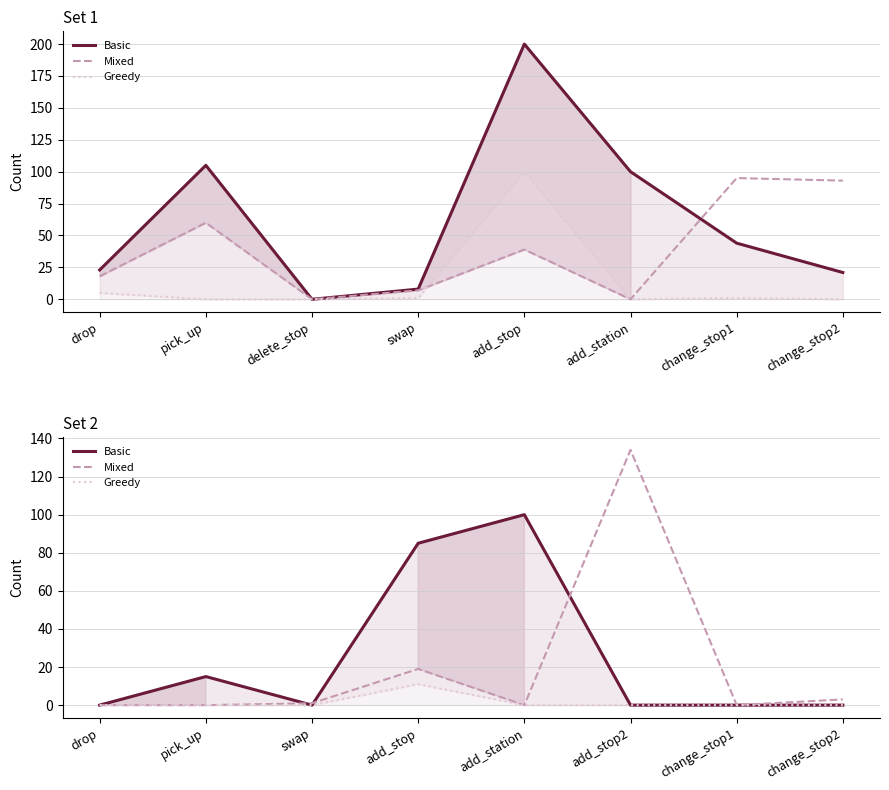

Which series has the largest range (max minus min)?

Mixed